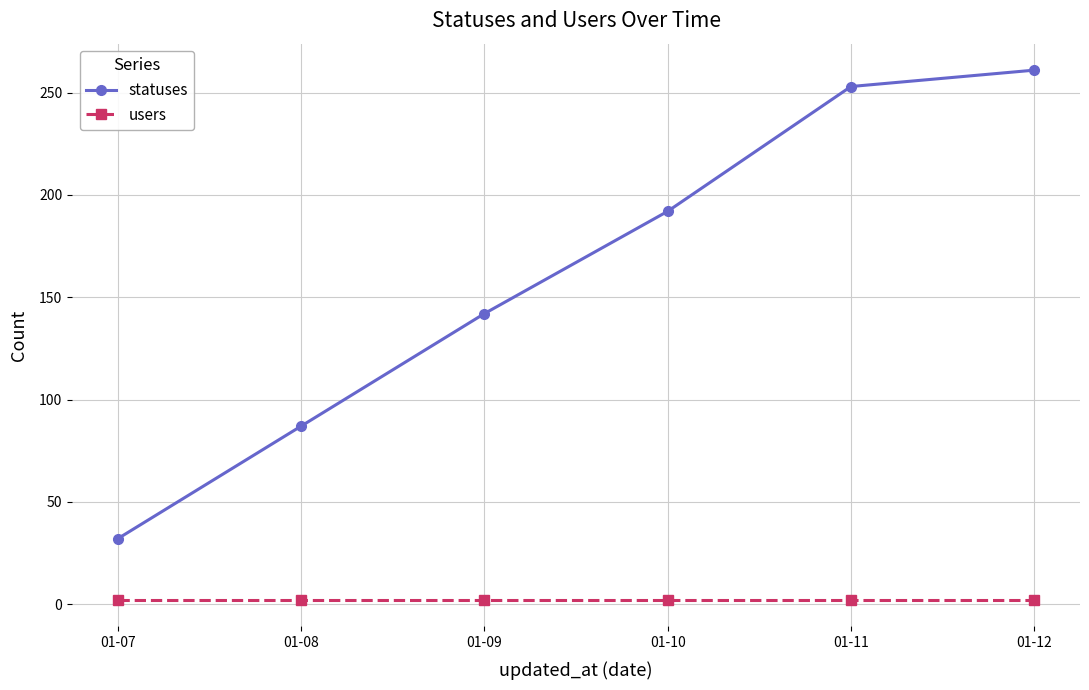

What is the lowest value of the statuses series?

32